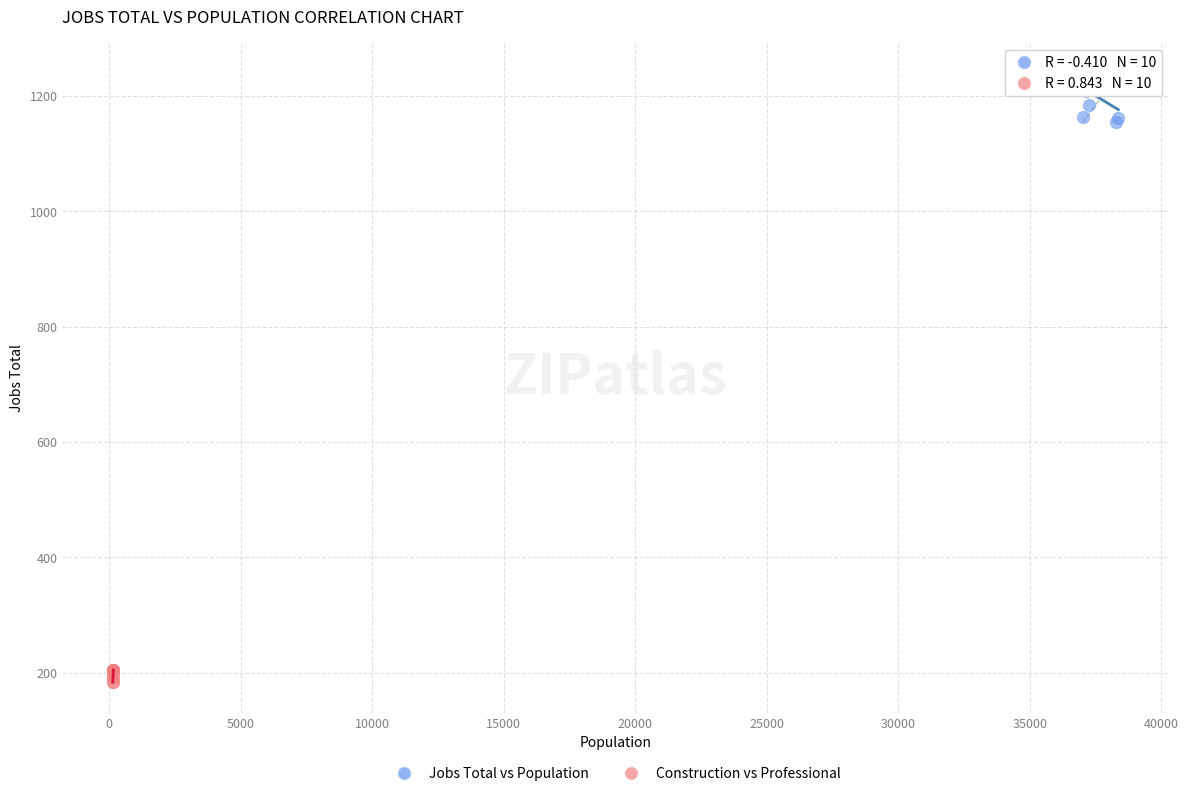

Which series contains the highest Y value?

Jobs Total vs Population